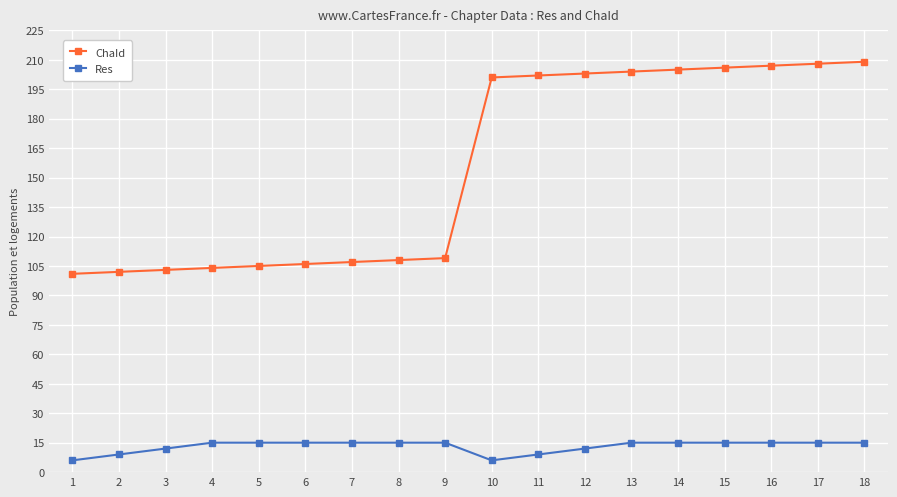

Reading left to right, transcribe all the data shown in this chart.

ChaId: 1=101	2=102	3=103	4=104	5=105	6=106	7=107	8=108	9=109	10=201	11=202	12=203	13=204	14=205	15=206	16=207	17=208	18=209
Res: 1=6	2=9	3=12	4=15	5=15	6=15	7=15	8=15	9=15	10=6	11=9	12=12	13=15	14=15	15=15	16=15	17=15	18=15